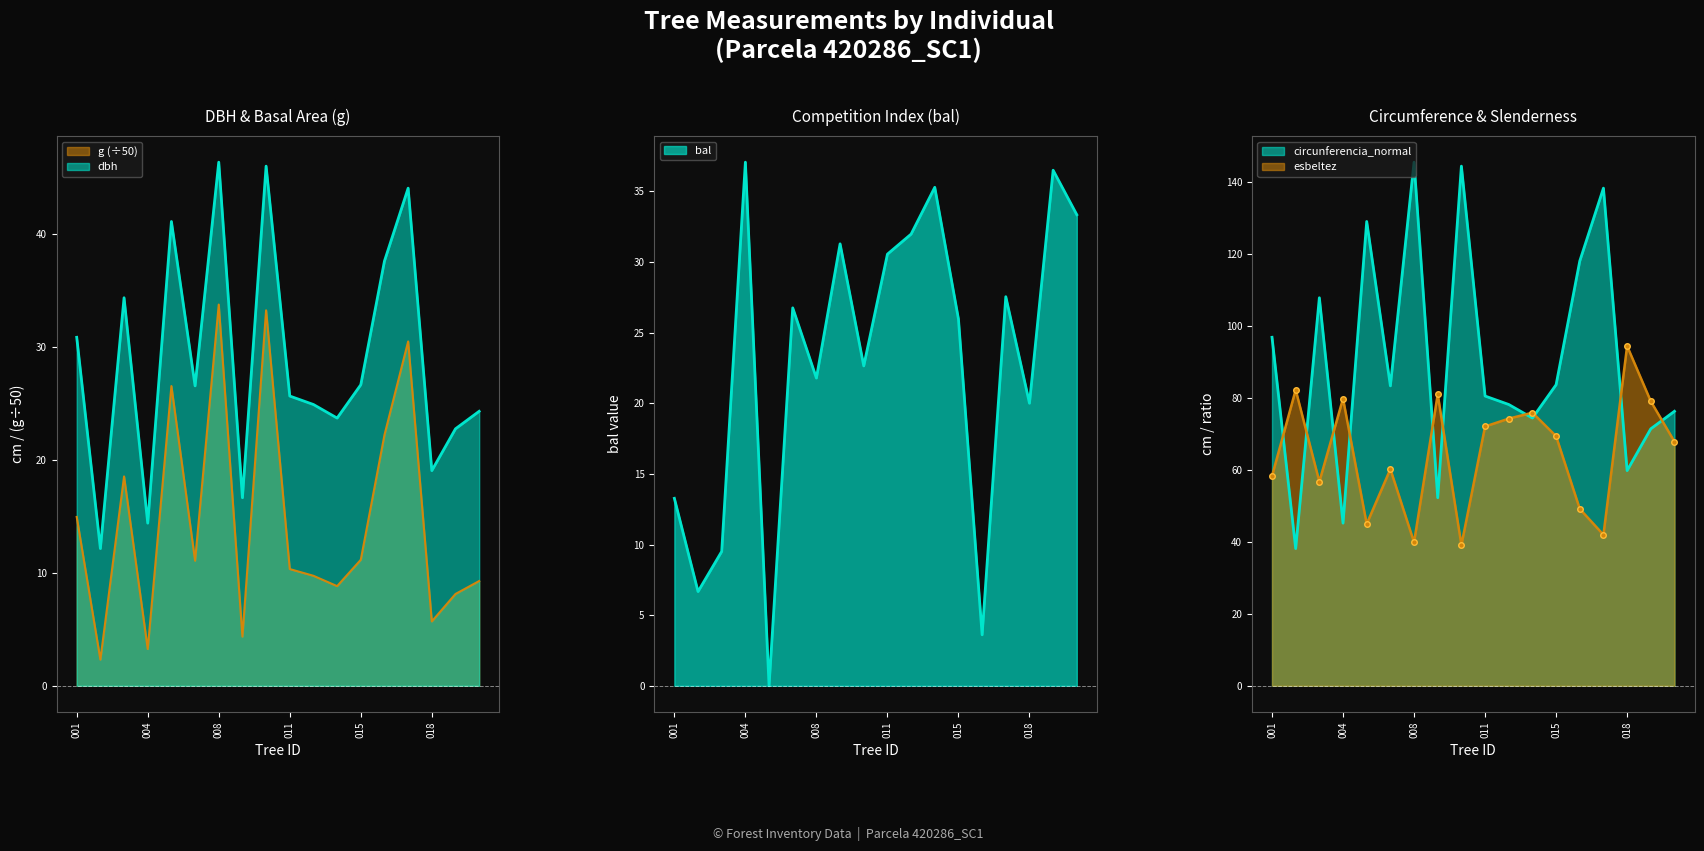

At which category is the sum across all series the highest?

008